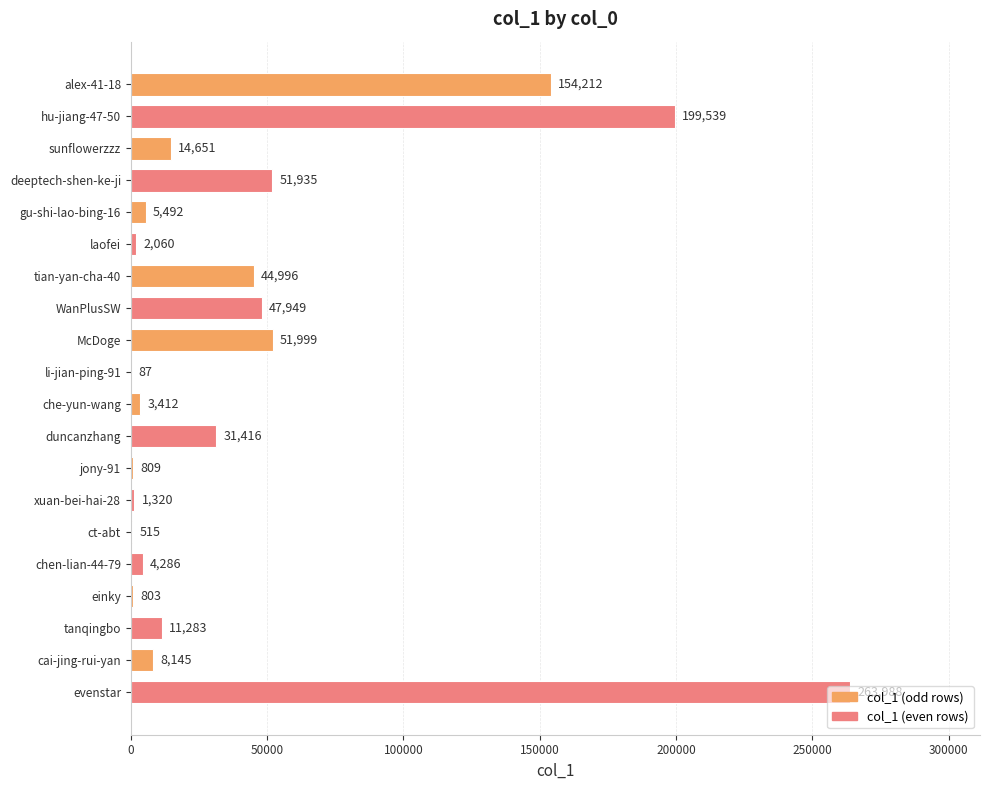

Is it true that the value at xuan-bei-hai-28 is 1320?

True